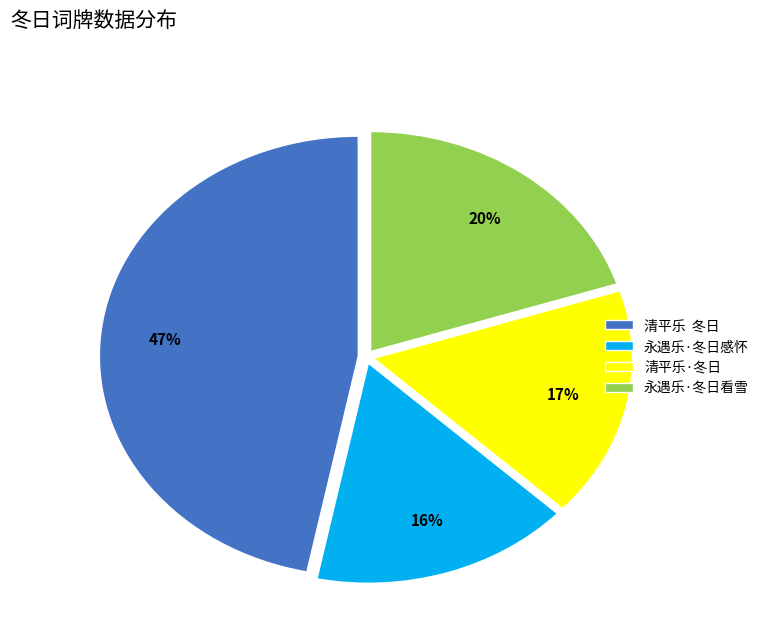

How many segments does this pie chart have?

4